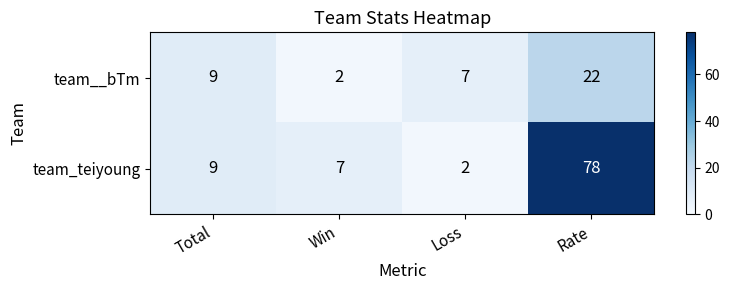

Reading left to right, transcribe all the data shown in this chart.

team__bTm: Total=9	Win=2	Loss=7	Rate=22
team_teiyoung: Total=9	Win=7	Loss=2	Rate=78